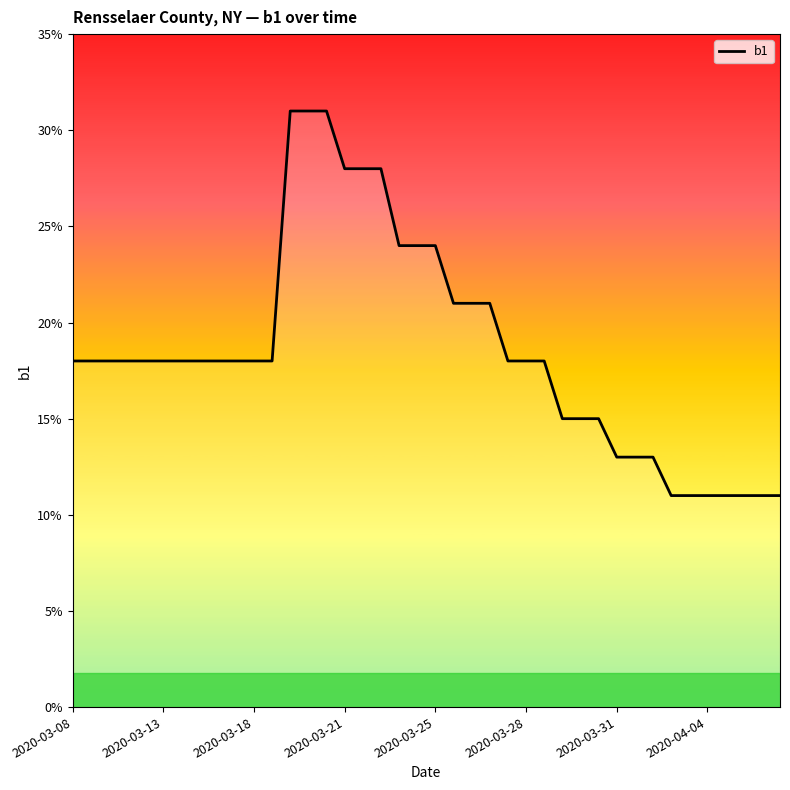

What is the minimum value shown in the chart?

0.1